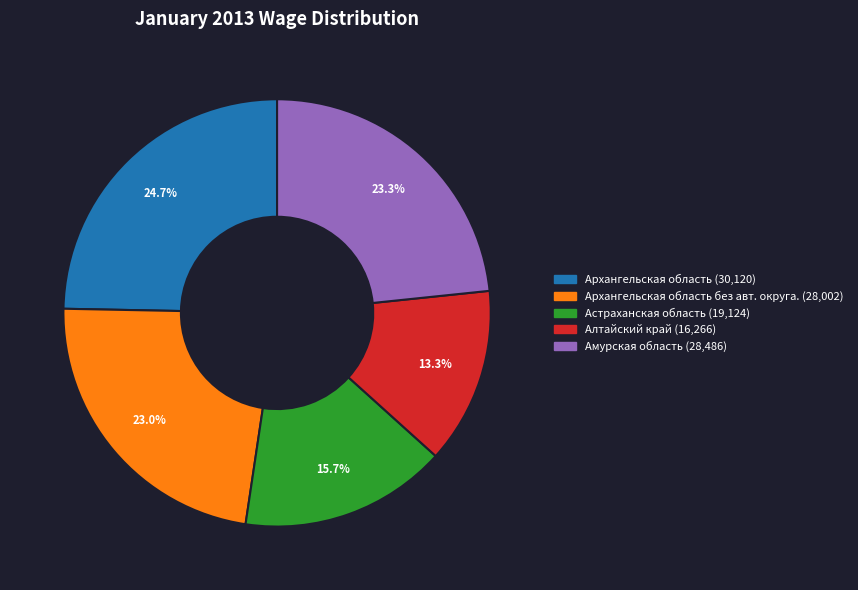

Is there any slice that represents more than half of the pie?

No